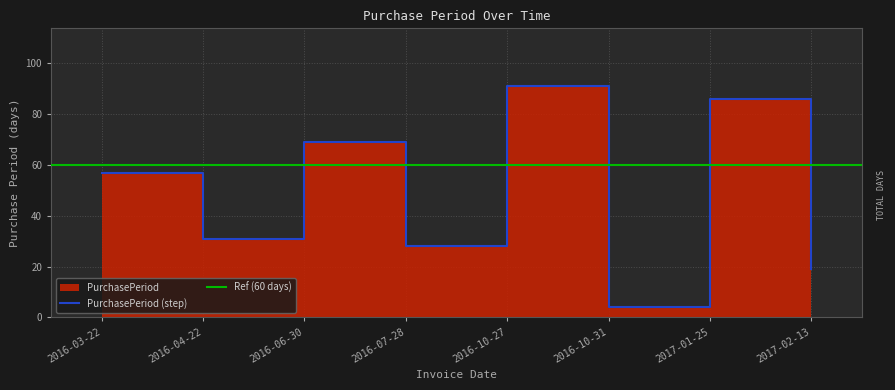

What is the label of the 7th point from the left?

2017-01-25